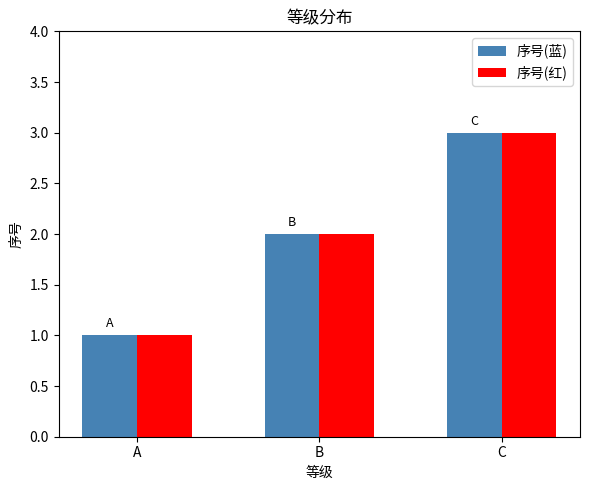

What is the difference between the maximum and minimum values in the 序号(蓝) series?

2